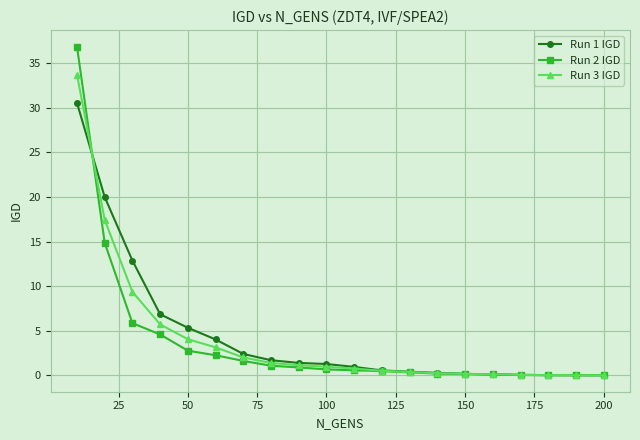

Does the chart have visible grid lines?

Yes